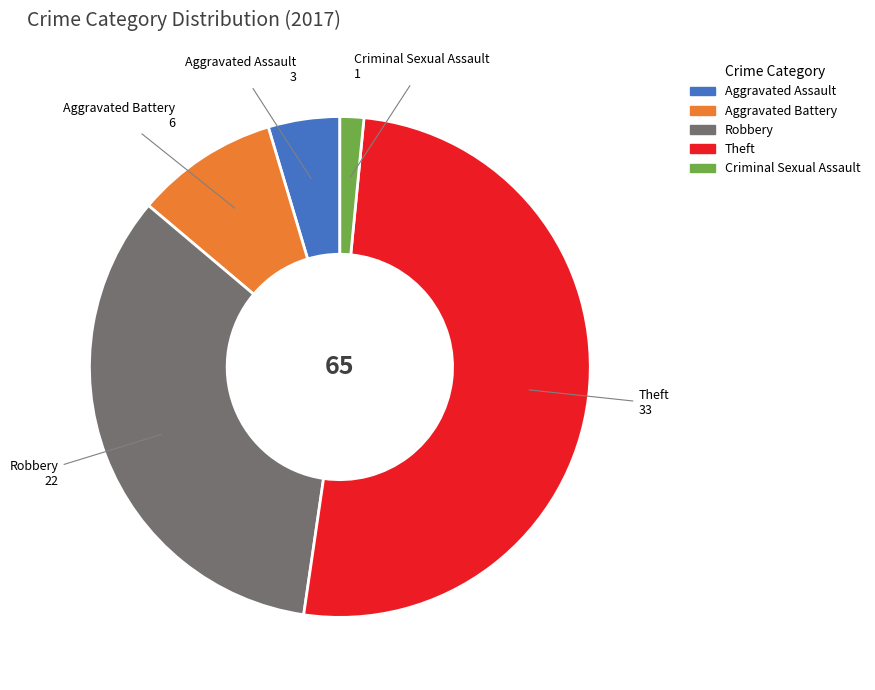

Is it true that Theft is 64% of the pie?

False